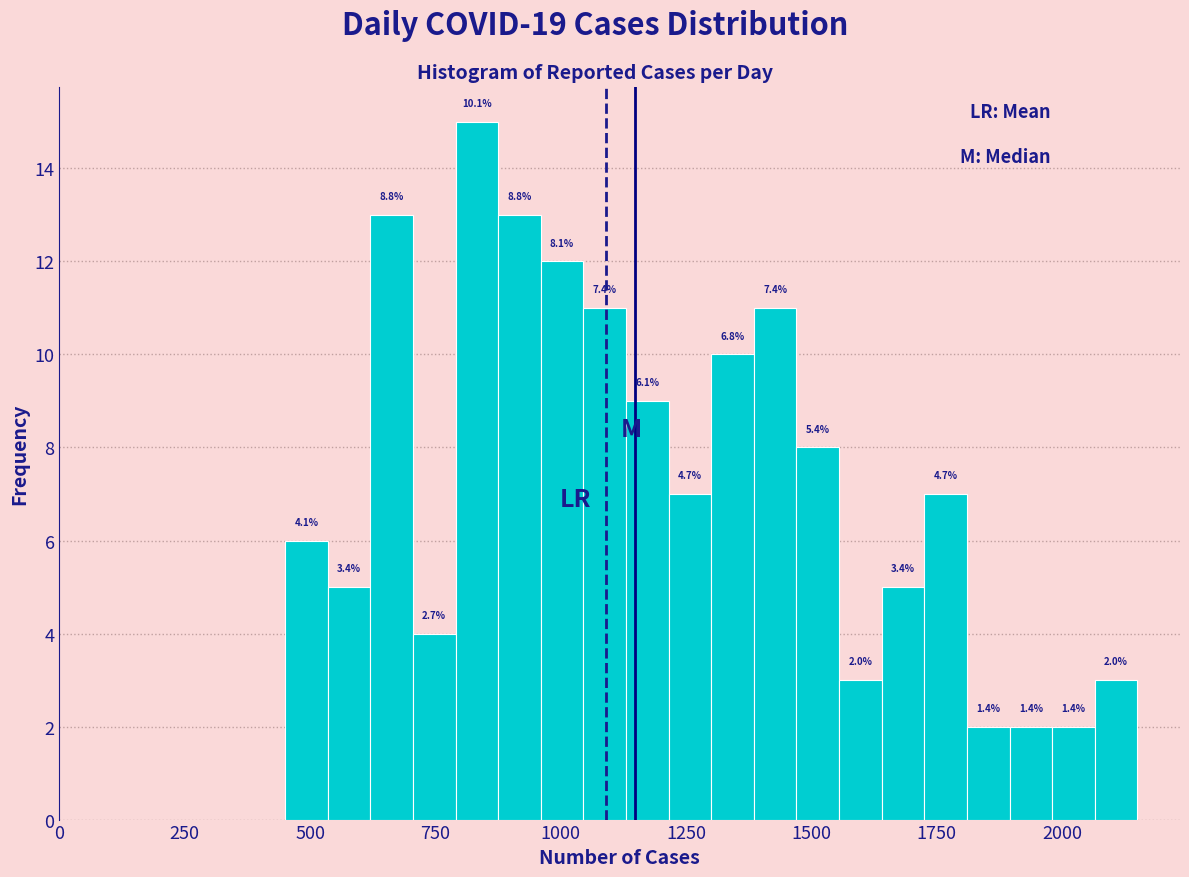

Read against the x-axis, roughly where is the centre of the tallest bar?

850